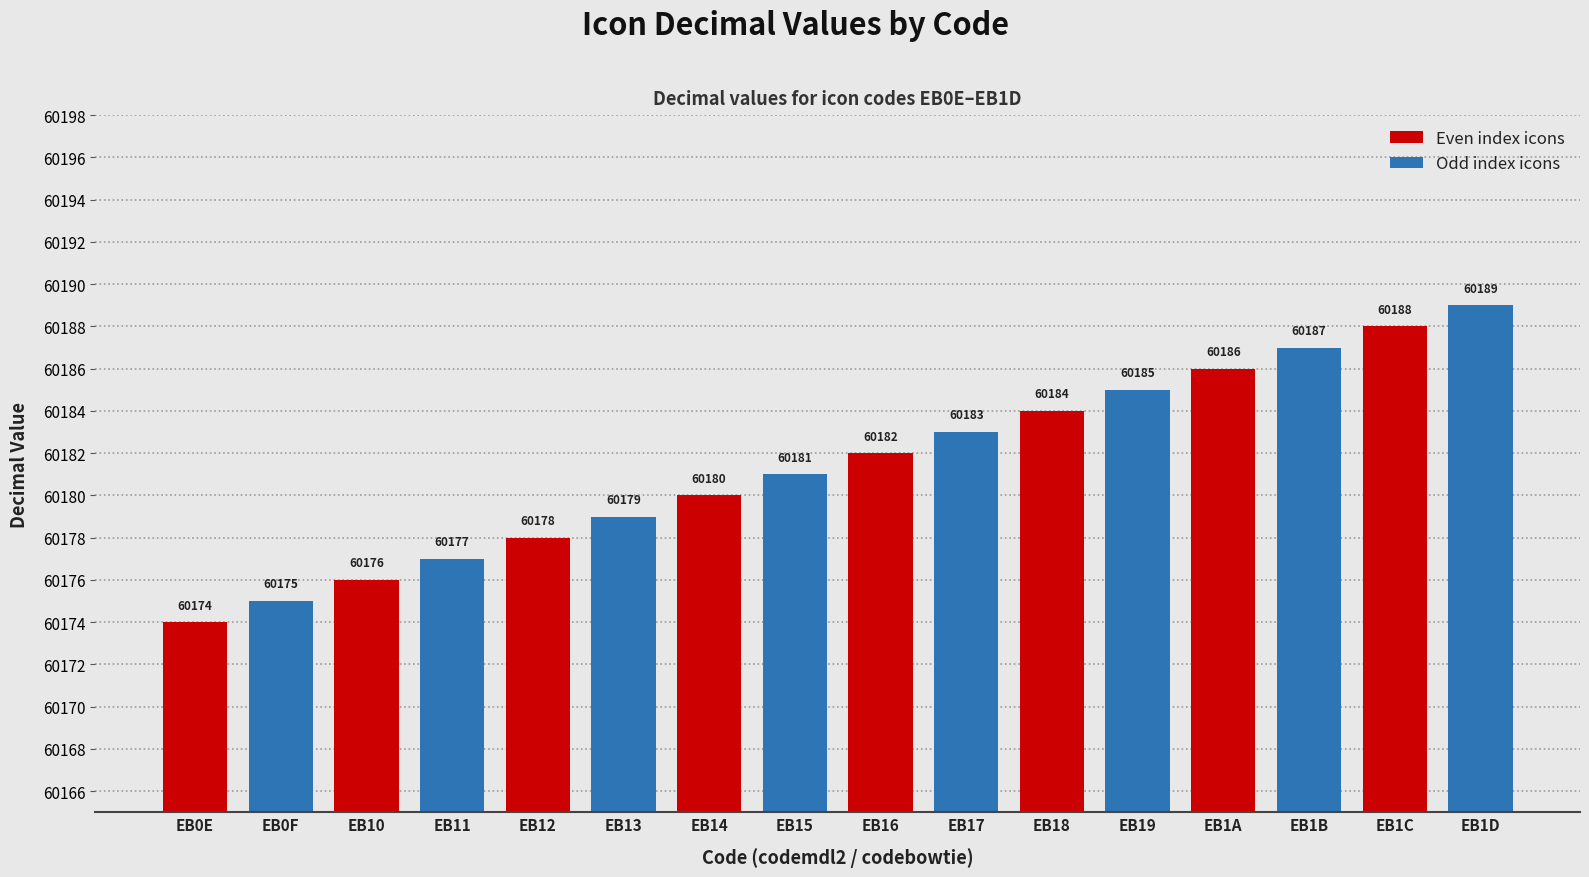

What is the maximum value for Odd index icons?

60189